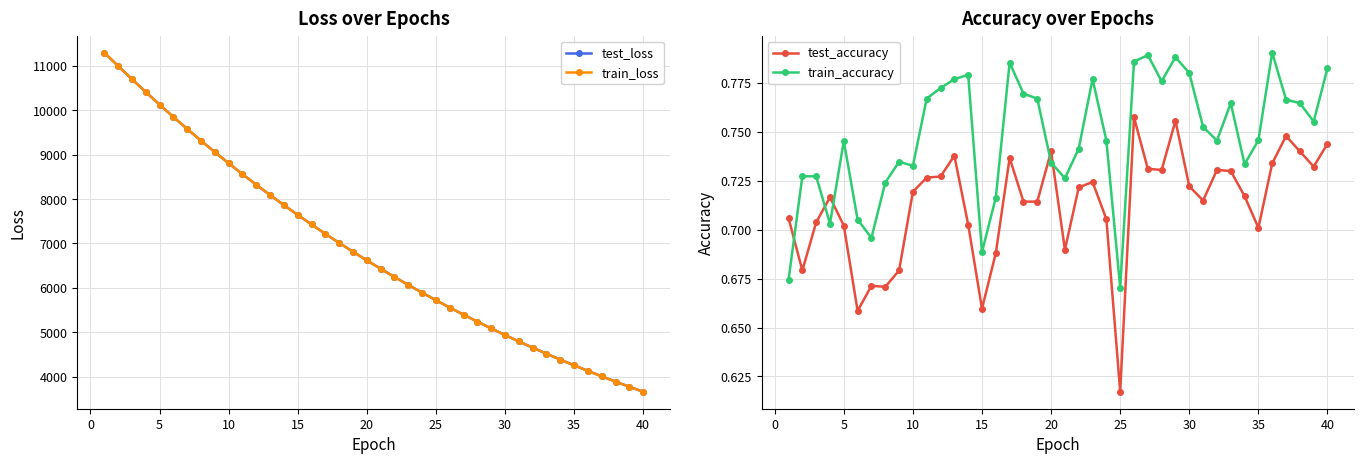

How many data points does each series have?

40